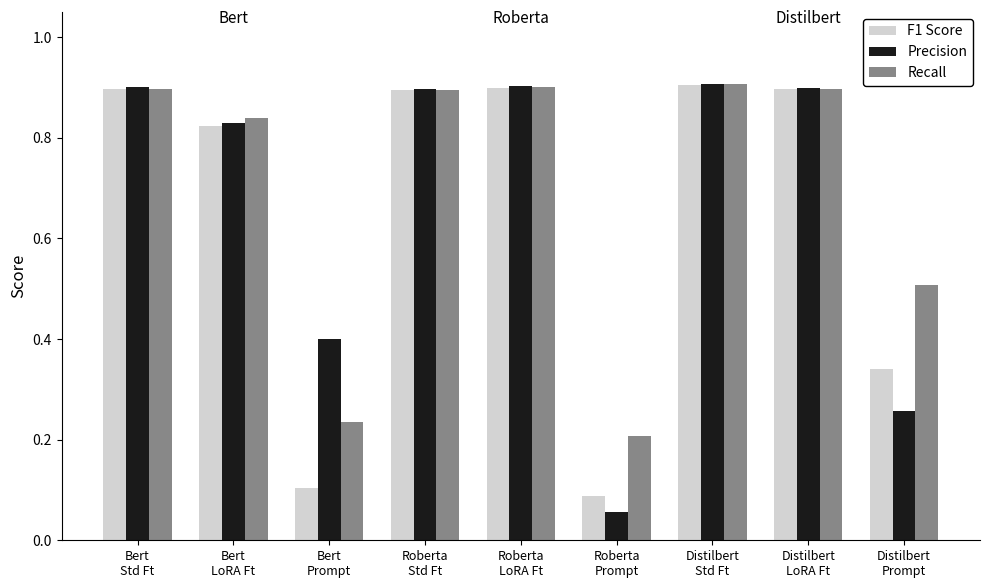

Count the Recall values in the range 0 to 1.

9